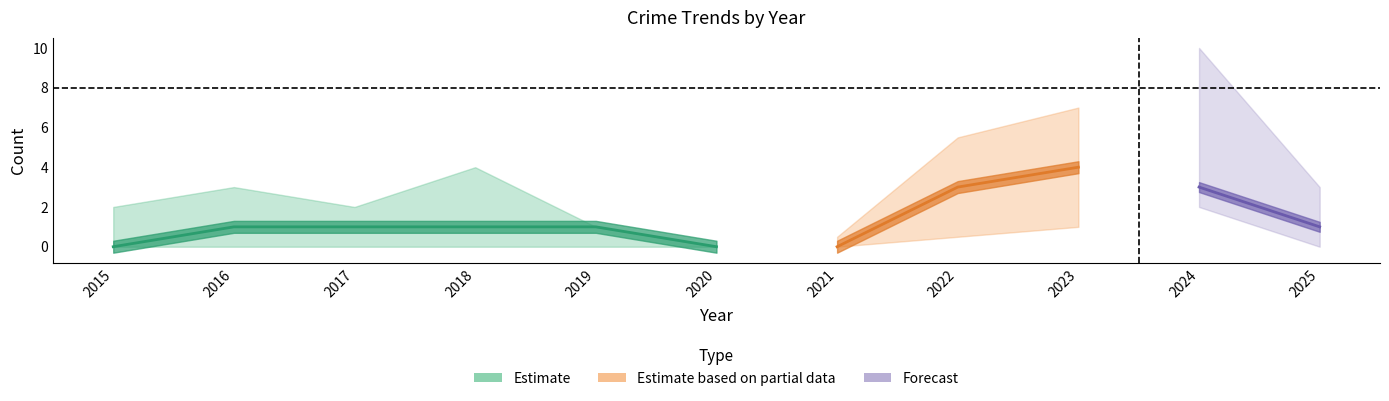

True or false: Aggravated Battery has a value of 1 at 2017.

True